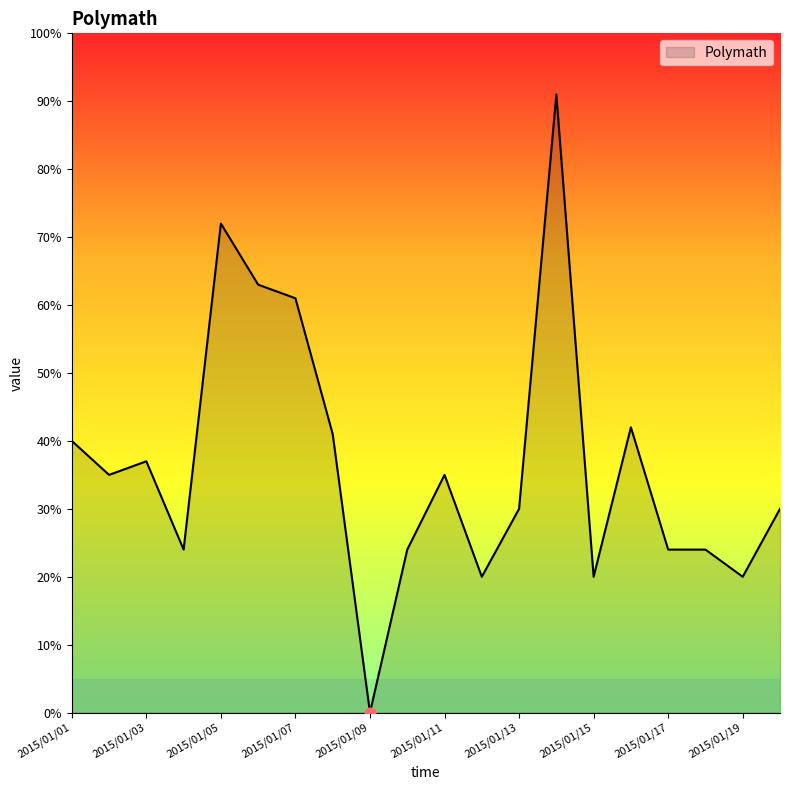

What is the maximum value shown in the chart?

91